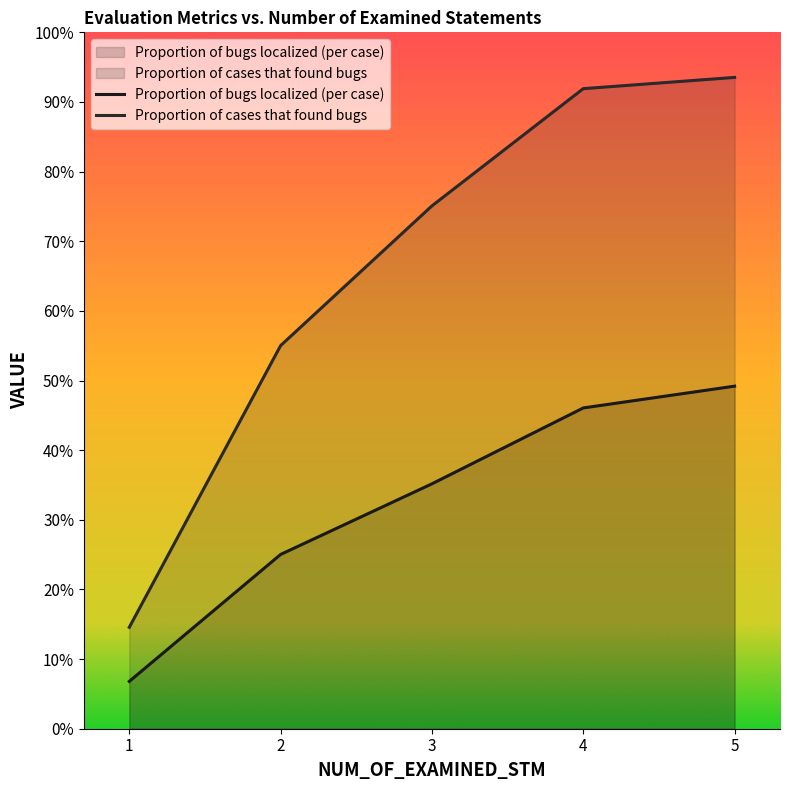

True or false: Proportion of cases that found bugs and Proportion of bugs localized (per case) cross at least once.

False